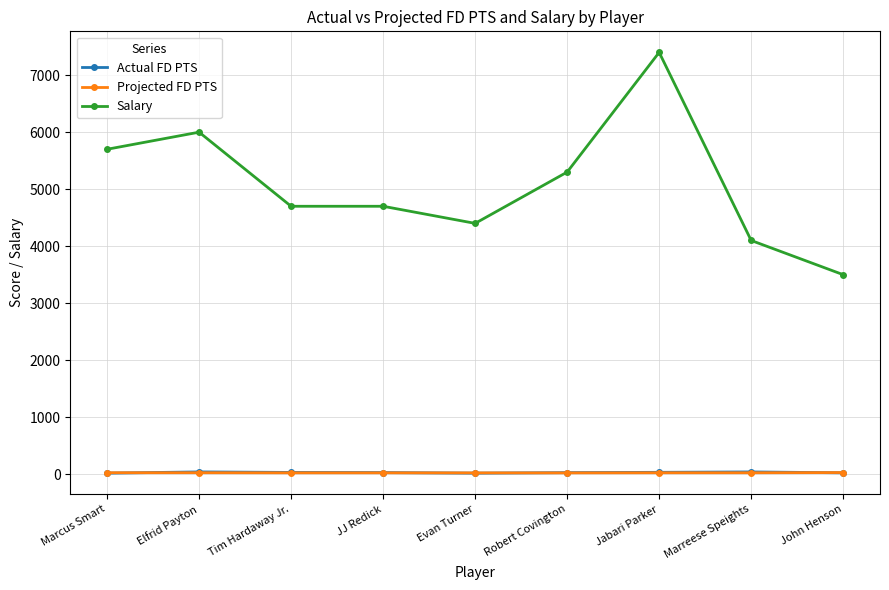

Between which two adjacent categories do Actual FD PTS and Projected FD PTS first intersect?

Marcus Smart and Elfrid Payton